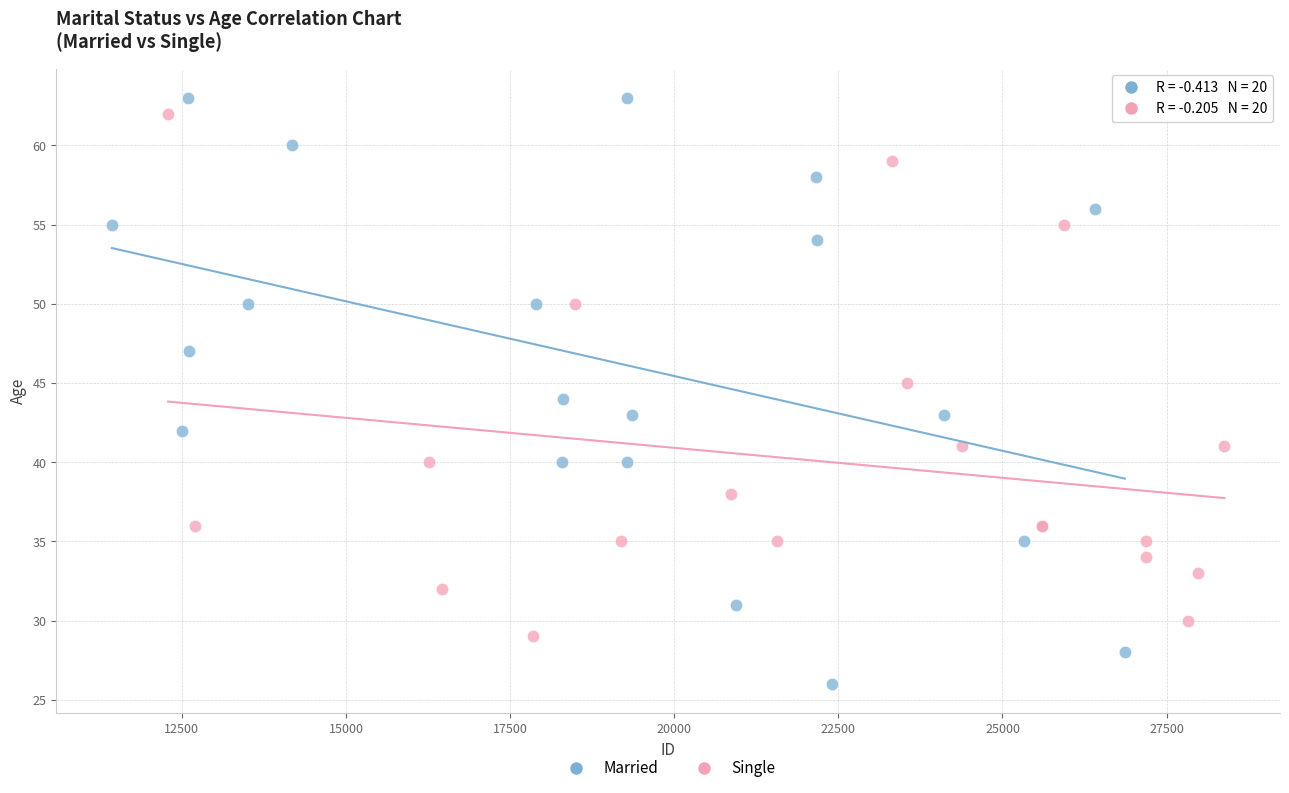

Which series has the largest Y range (max minus min)?

Married